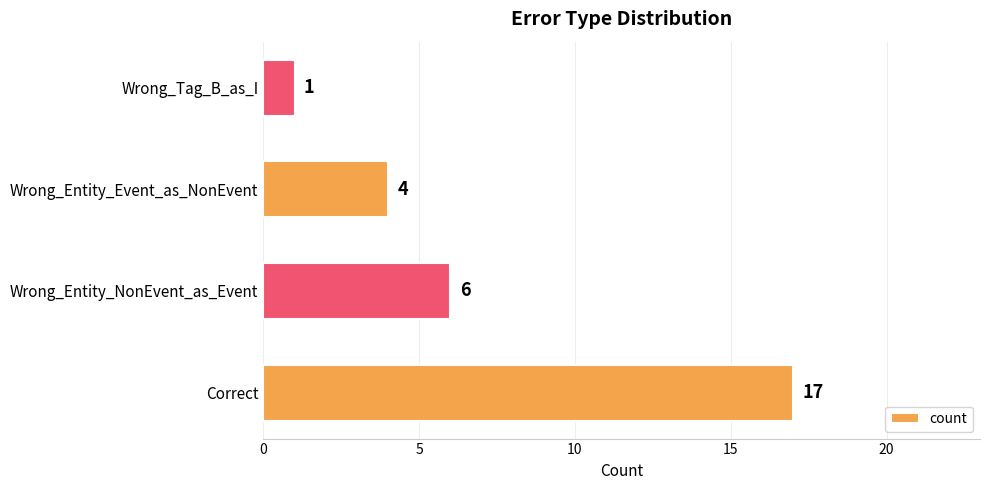

Count the number of categories in the chart.

4